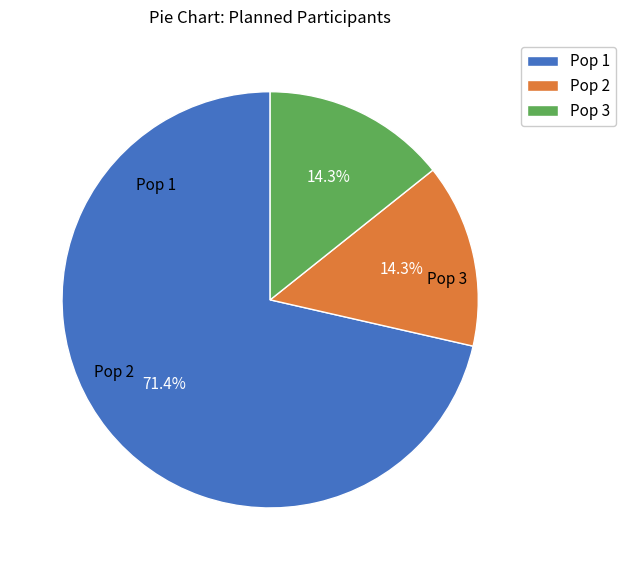

True or false: Pop 2 accounts for 14% of the total.

True